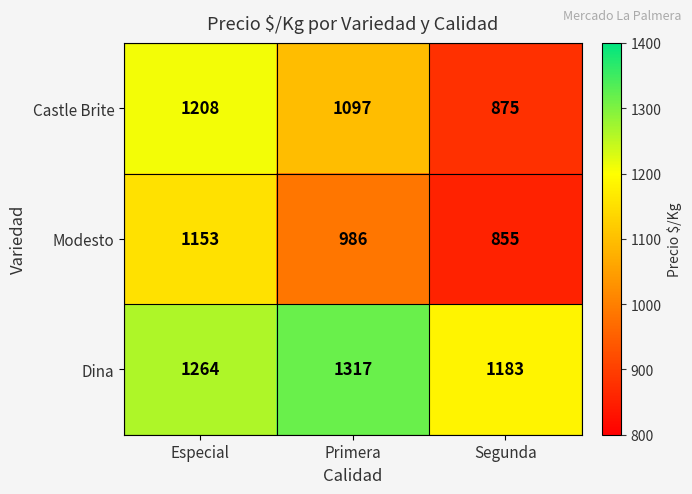

Count the number of data series in this chart.

3